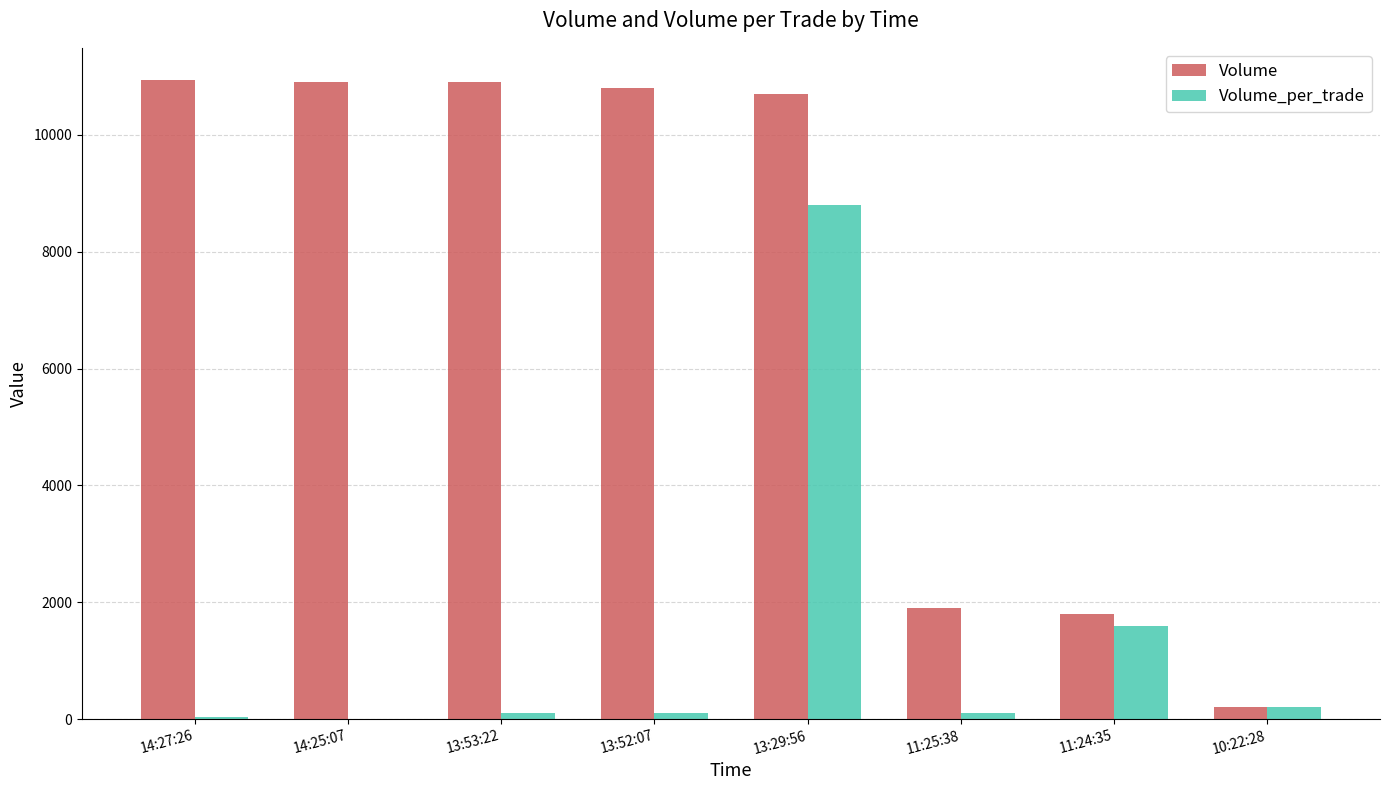

The value of Volume at 13:52:07 is 10800. True or false?

True